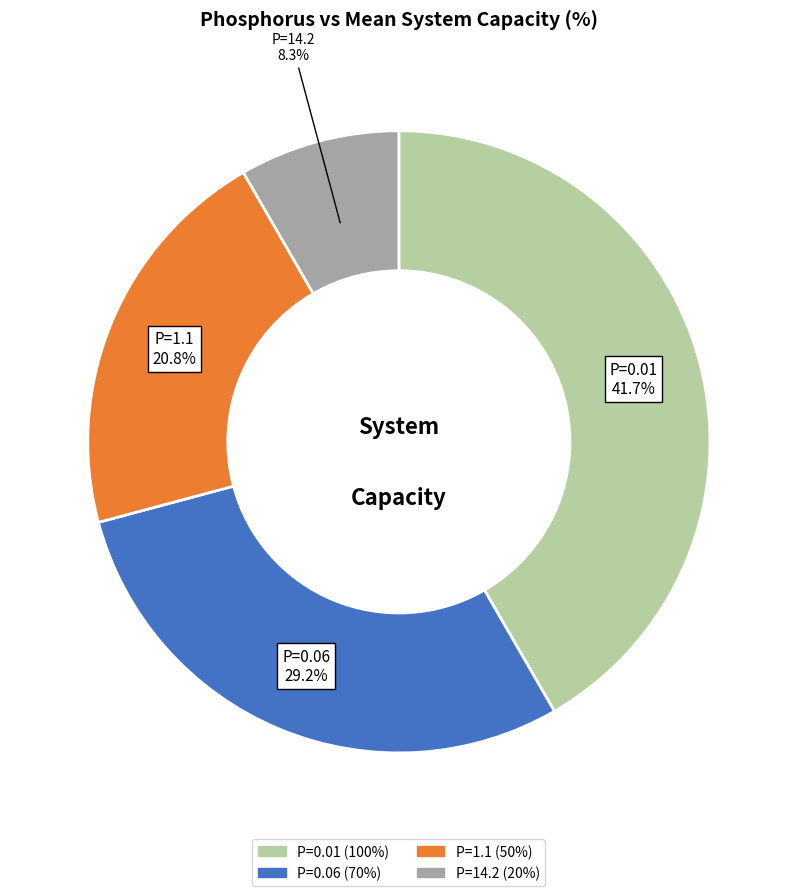

Is there any slice that represents more than half of the pie?

No